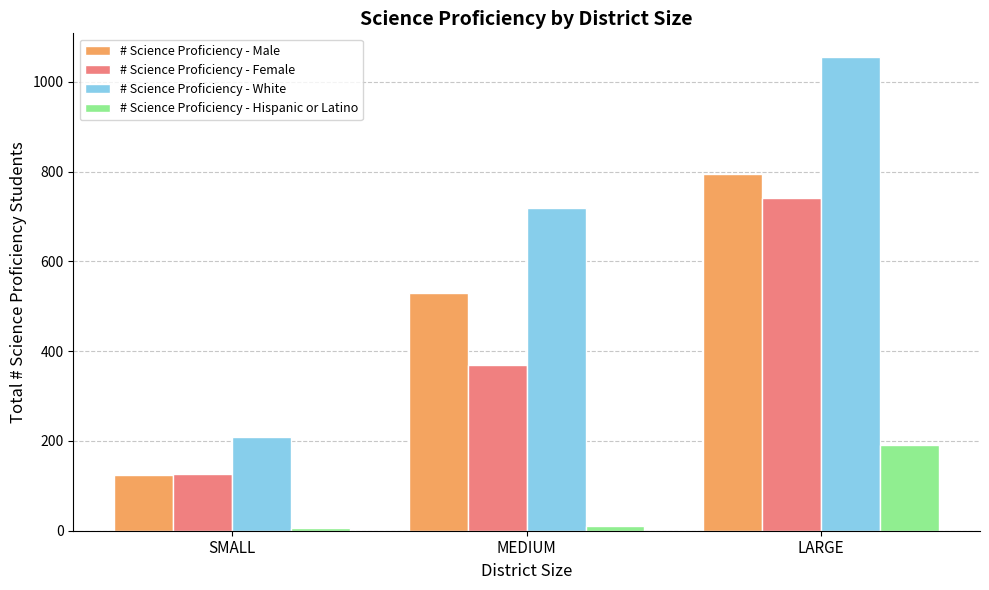

Between SMALL and LARGE, which series saw the biggest shift?

# Science Proficiency - White